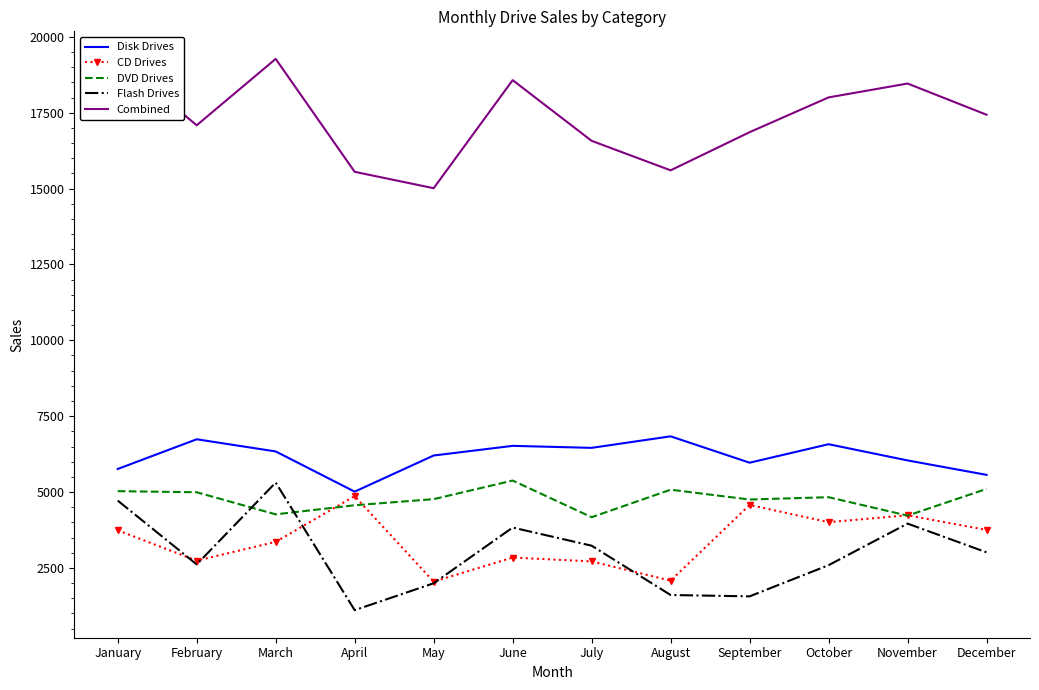

Is the value of Flash Drives at January greater than the value of Combined at January?

No